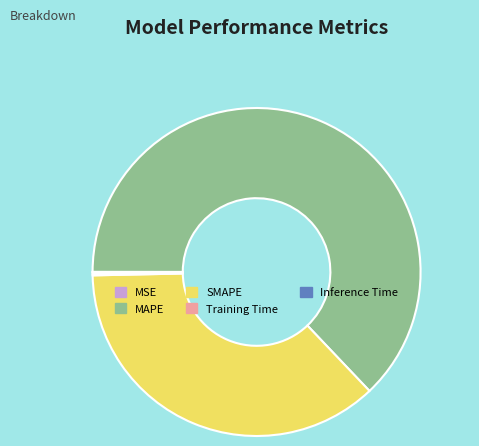

The SMAPE slice represents 37% of the pie. True or false?

True